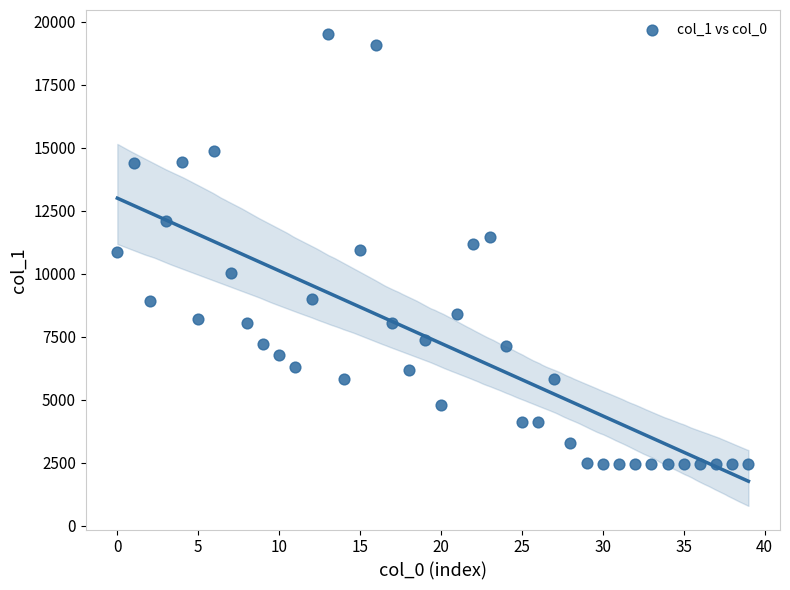

What is the range of Y values (max minus min)?

17075